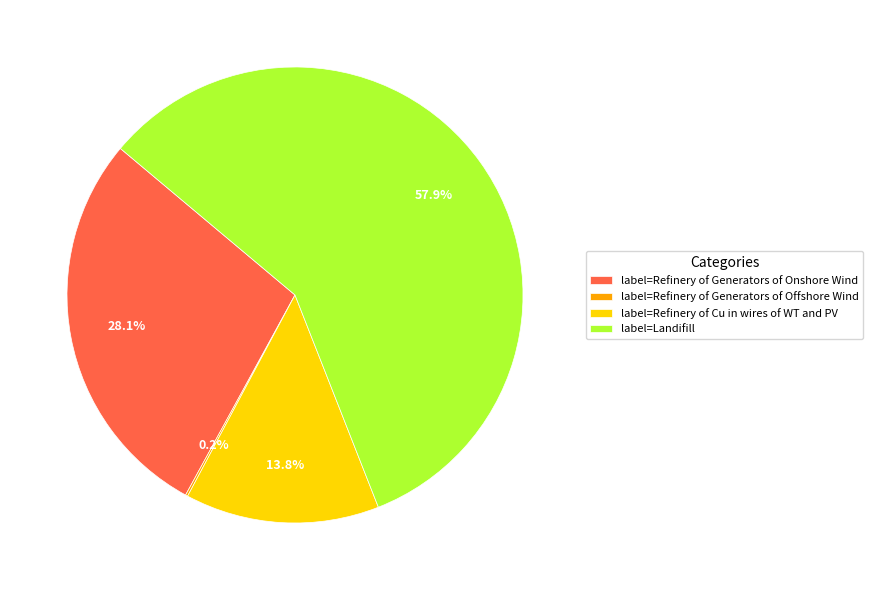

Approximately how many times larger is the value at label=Landifill compared to label=Refinery of Generators of Onshore Wind?

2.1